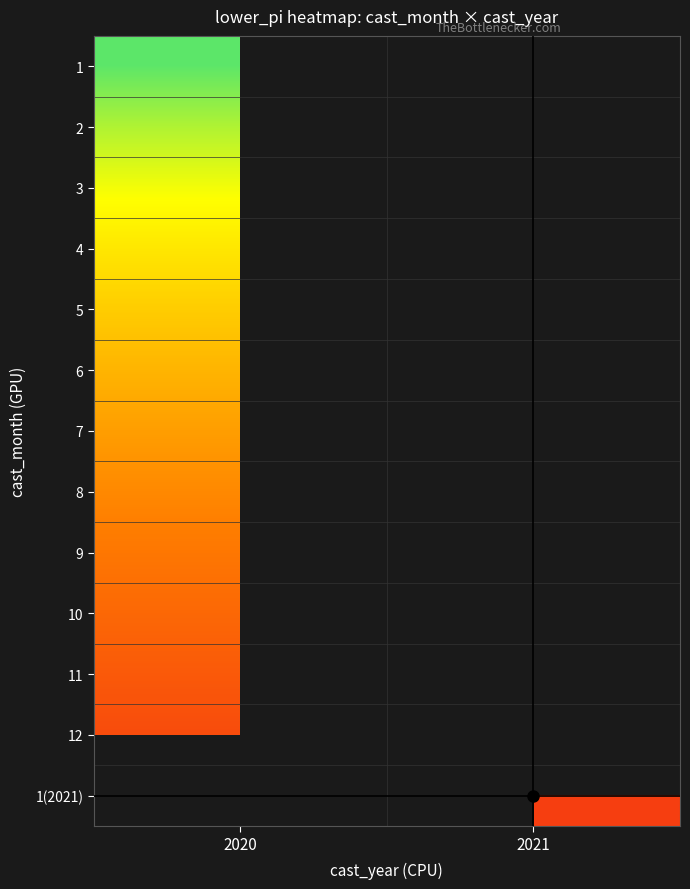

What is the highest value of the 1 series?

-1.0